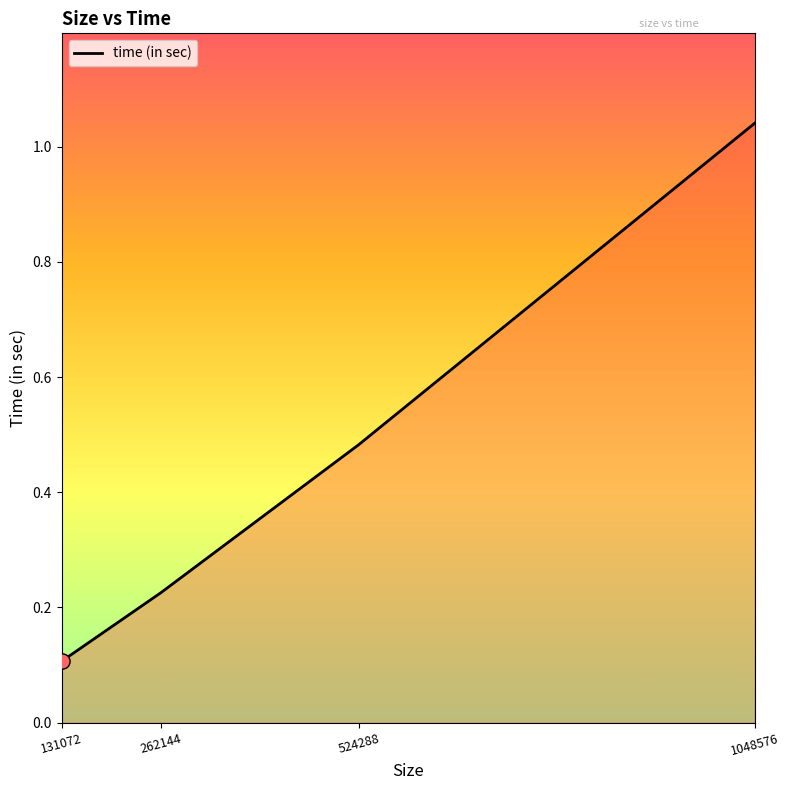

Between 1048576 and 262144, which is larger?

1048576